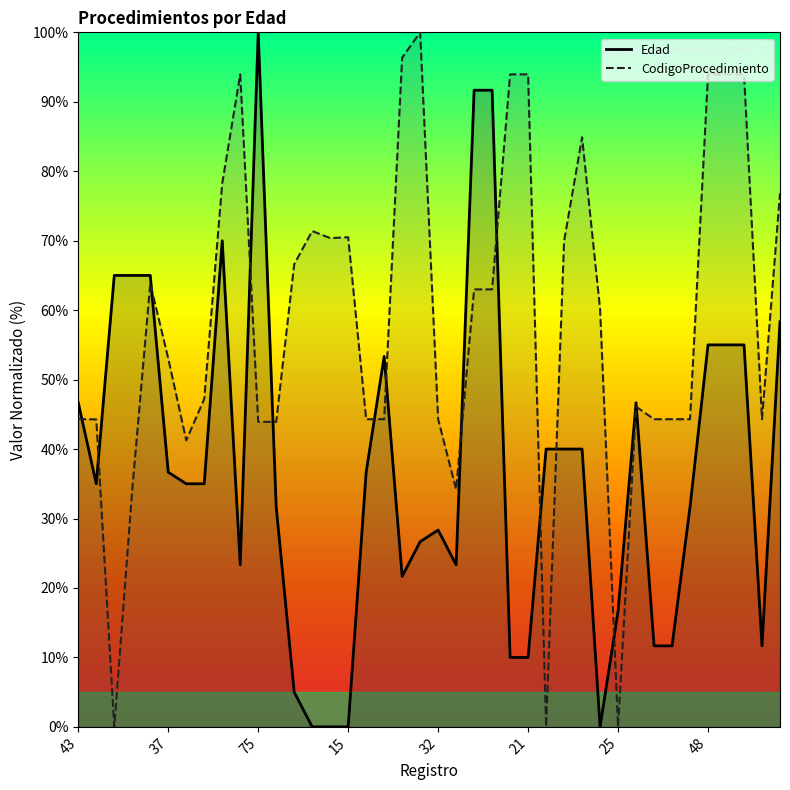

Does the chart have visible grid lines?

No